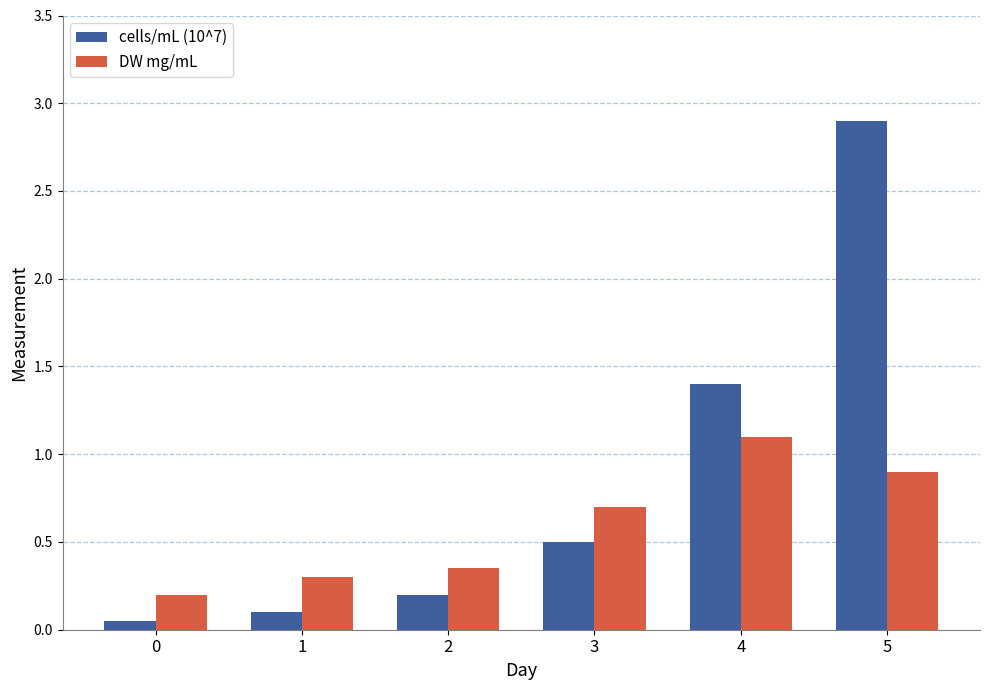

Are the bars horizontal?

No